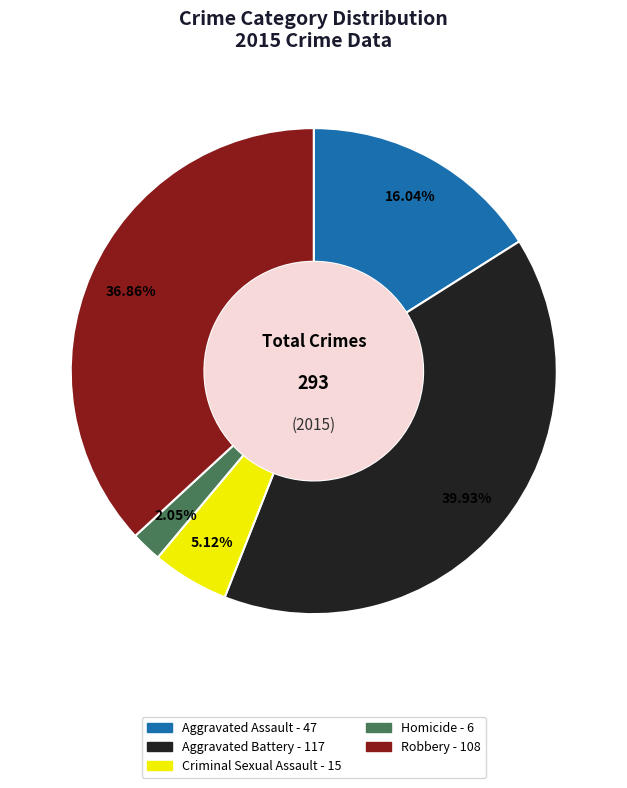

To the nearest percent, what is the difference between the largest and smallest slice percentages?

38%